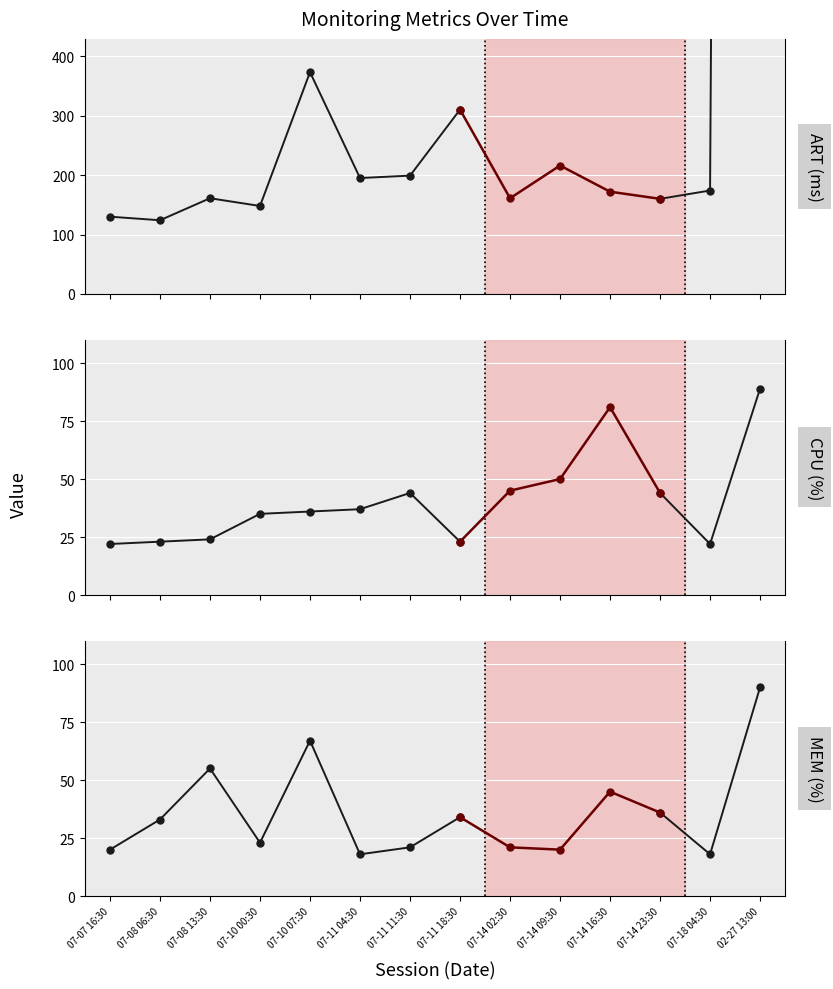

Is it true that MEM equals 55 at 07-08 13:30?

True